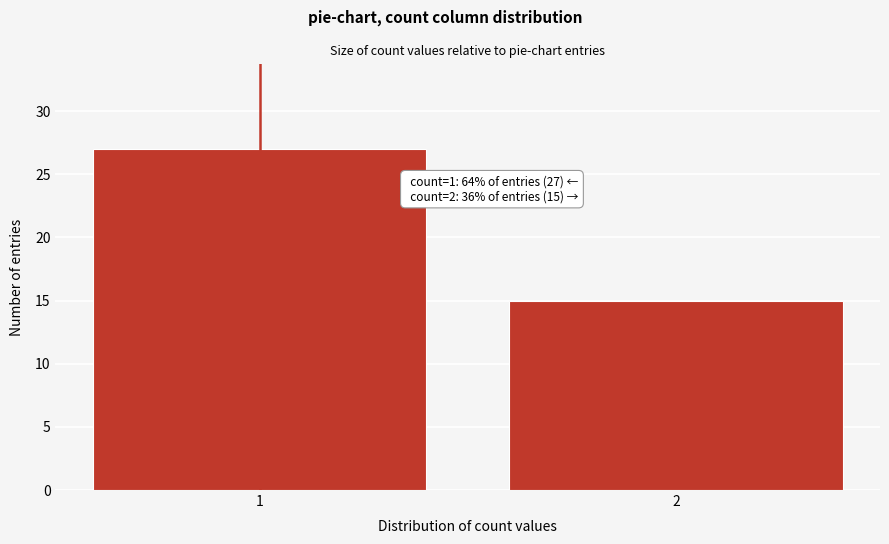

Reading right to left, what are all the values shown in this chart?

2=15	1=27